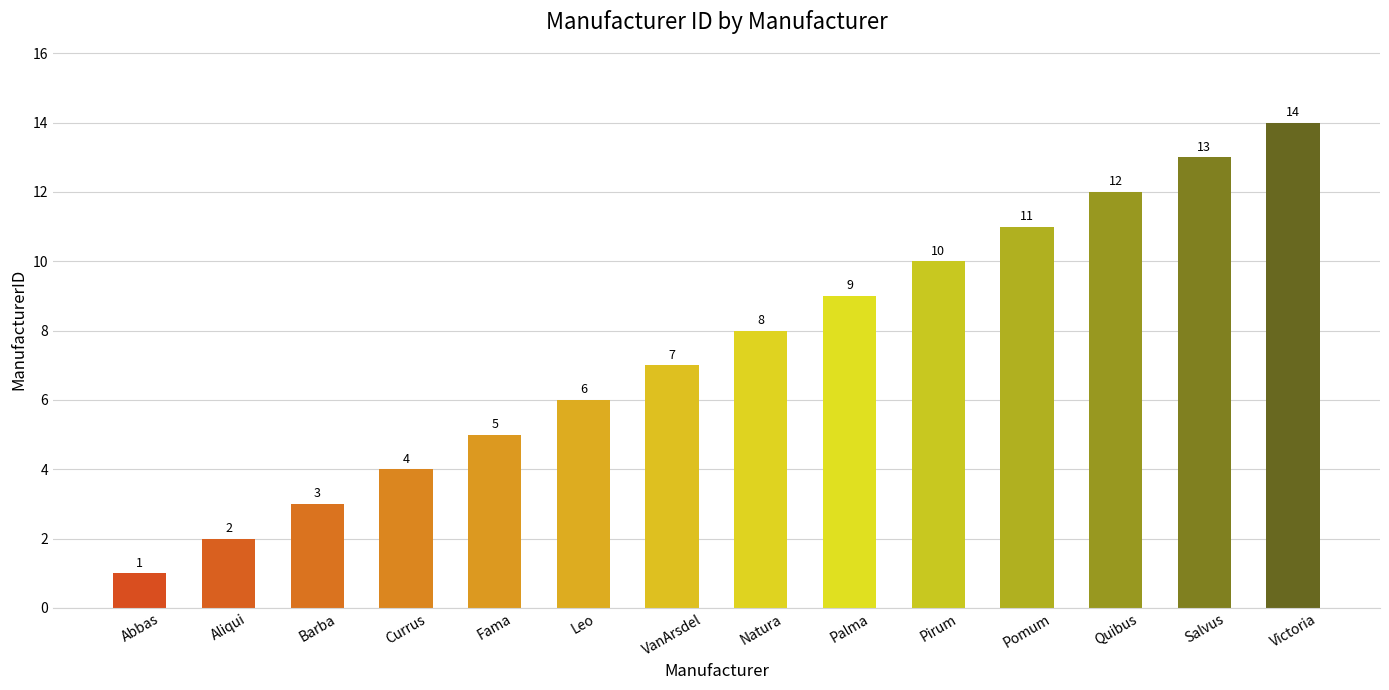

Reading left to right, list all the values displayed in this chart.

1	2	3	4	5	6	7	8	9	10	11	12	13	14